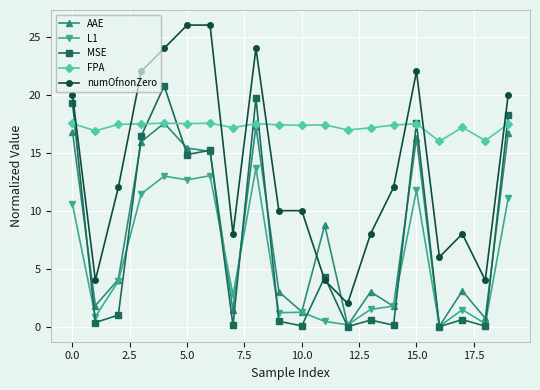

What is the value of the AAE point at the 20th from the left?

16.7